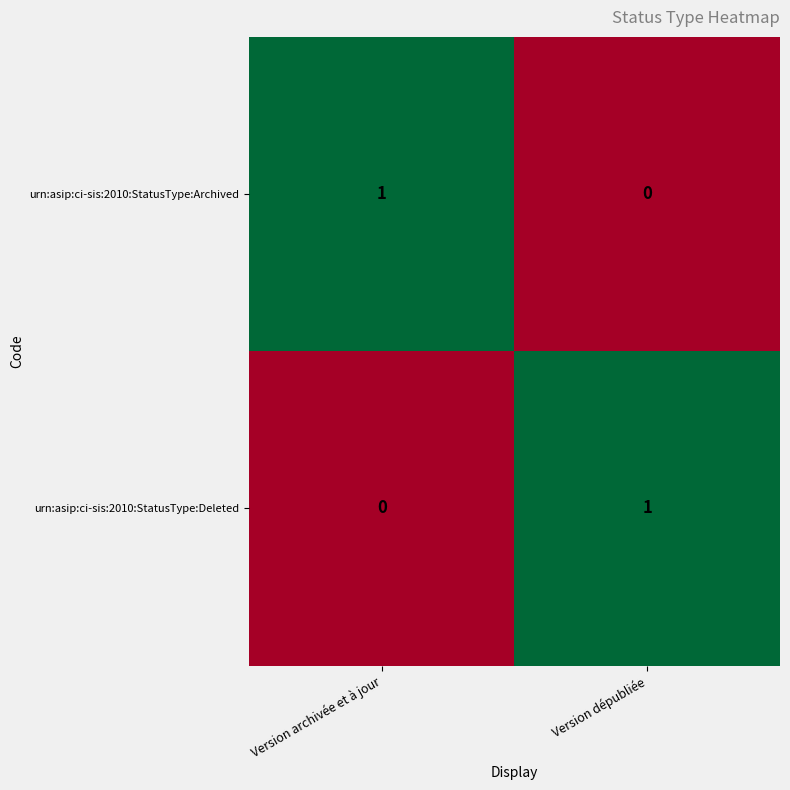

At which label does urn:asip:ci-sis:2010:StatusType:Archived reach its peak?

Version archivée et à jour